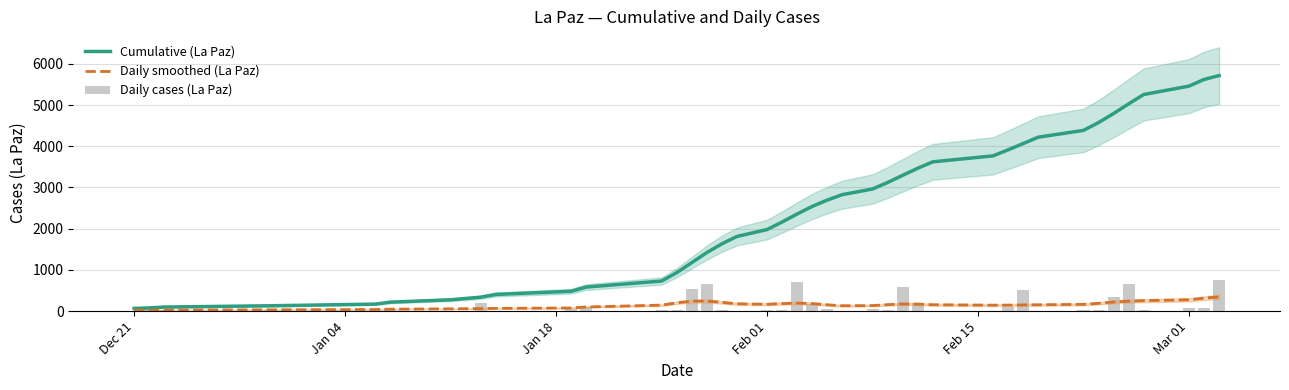

What is the highest value of the Daily smoothed (La Paz) series?

346